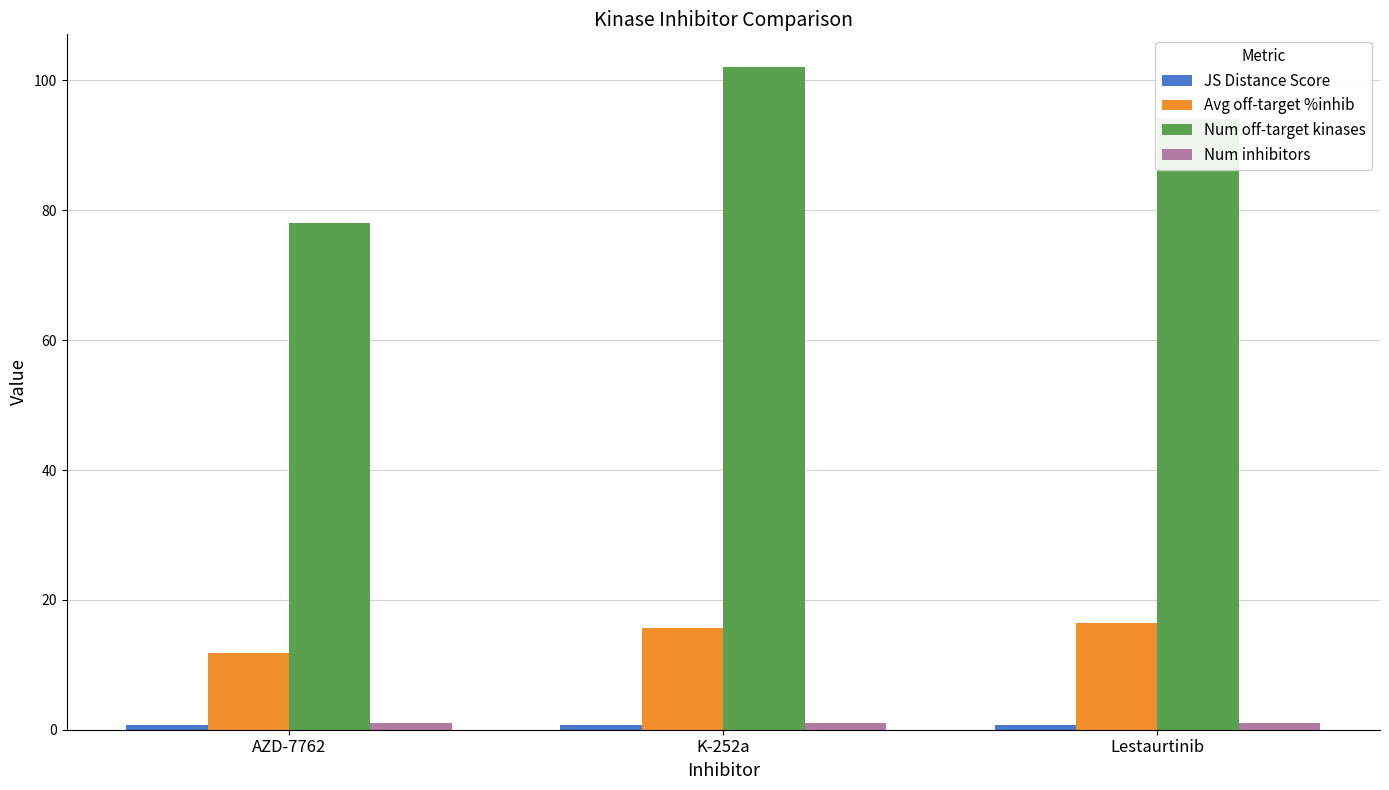

What is the sum of all Num off-target kinases values?

274.0